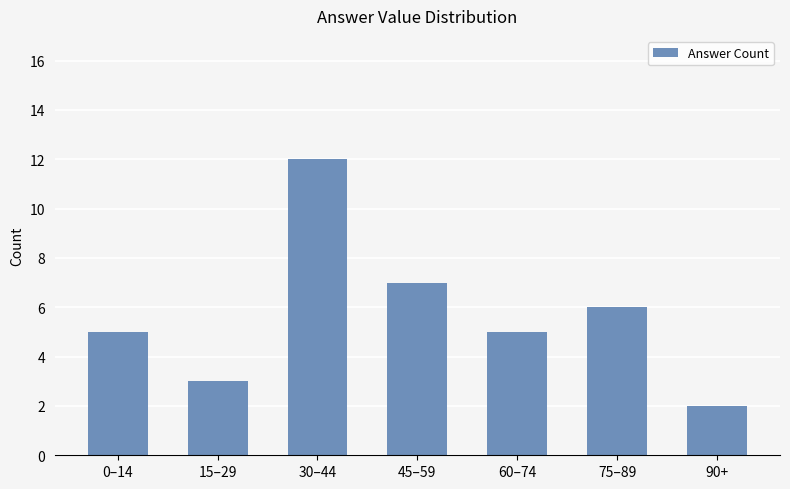

What is the difference between the values at 45–59 and 30–44?

5